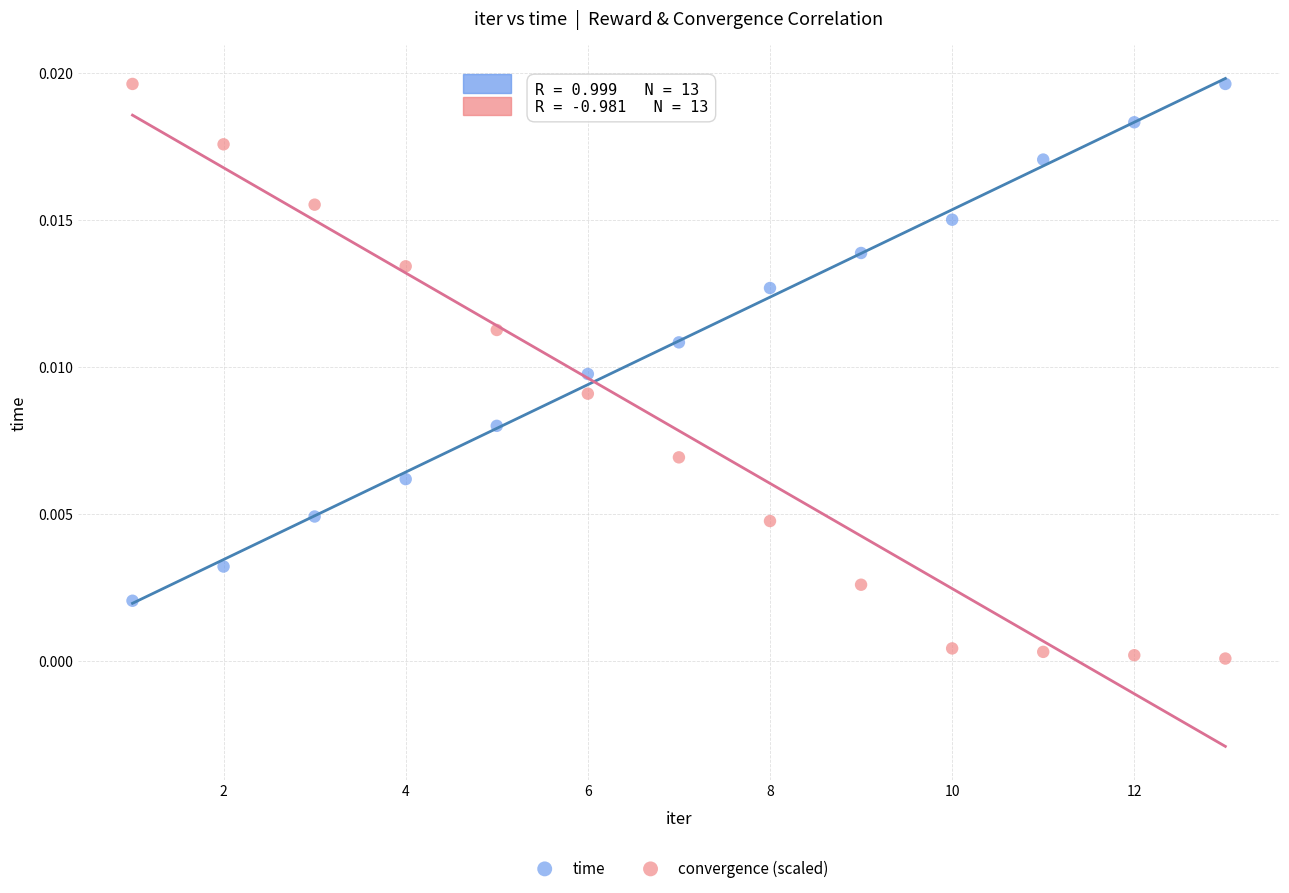

Which series reaches the minimum Y coordinate?

convergence (scaled)